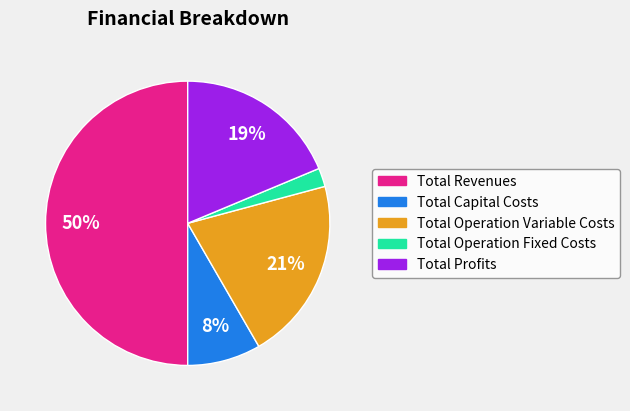

Which category has the smallest portion of the pie?

Total Operation Fixed Costs